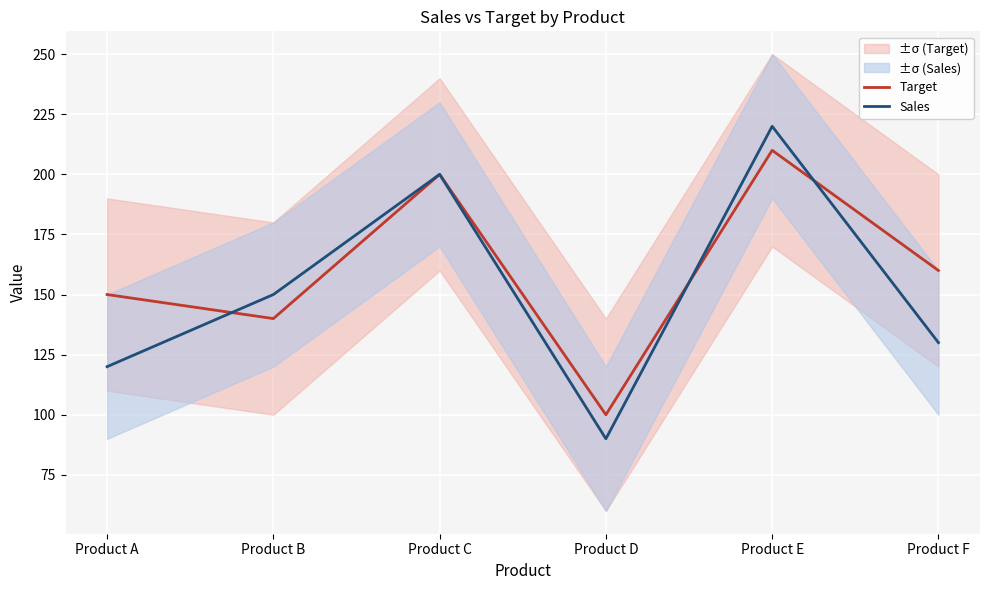

At which category does Target reach its first local peak?

Product C